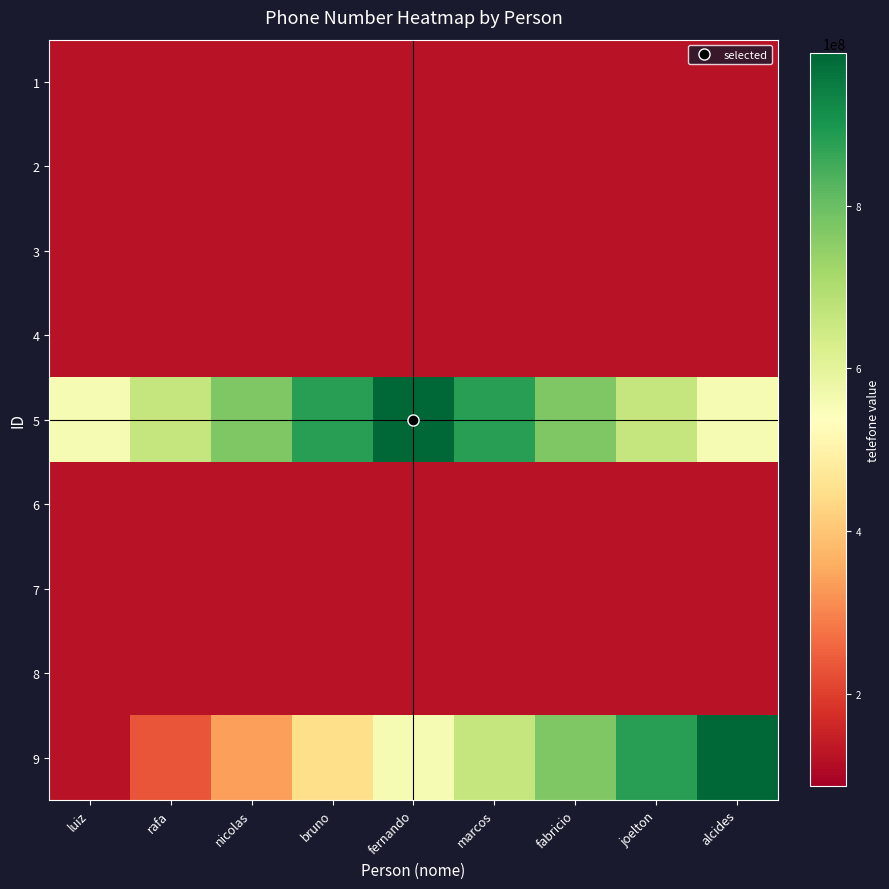

Reading right to left, transcribe all the data shown in this chart.

1: alcides=123123123.0	joelton=123164831.2	fabricio=123206539.5	marcos=123248247.8	fernando=123289956.0	bruno=123331664.2	nicolas=123373372.5	rafa=123415080.8	luiz=123456789.0
2: alcides=123164830.2	joelton=123206537.5	fabricio=123248244.8	marcos=123289952.0	fernando=123331659.2	bruno=123373366.5	nicolas=123415073.8	rafa=123456781.0	luiz=123415073.8
3: alcides=123206537.8	joelton=123248245.1	fabricio=123289952.5	marcos=123331659.9	fernando=123373367.2	bruno=123415074.6	nicolas=123456782.0	rafa=123415074.6	luiz=123373367.2
4: alcides=123248244.4	joelton=123289951.5	fabricio=123331658.6	marcos=123373365.8	fernando=123415072.9	bruno=123456780.0	nicolas=123415072.9	rafa=123373365.8	luiz=123331658.6
5: alcides=555388722.0	joelton=663455121.8	fabricio=771521521.5	marcos=879587921.2	fernando=987654321.0	bruno=879587921.2	nicolas=771521521.5	rafa=663455121.8	luiz=555388722.0
6: alcides=123123123.0	joelton=123123123.0	fabricio=123123123.0	marcos=123123123.0	fernando=123123123.0	bruno=123123123.0	nicolas=123123123.0	rafa=123123123.0	luiz=123123123.0
7: alcides=123340036.5	joelton=123376188.8	fabricio=123412341.0	marcos=123376188.8	fernando=123340036.5	bruno=123303884.2	nicolas=123267732.0	rafa=123231579.8	luiz=123195427.5
8: alcides=123412921.2	joelton=123454321.0	fabricio=123412921.2	marcos=123371521.5	fernando=123330121.8	bruno=123288722.0	nicolas=123247322.2	rafa=123205922.5	luiz=123164522.8
9: alcides=987656789.0	joelton=879590080.8	fabricio=771523372.5	marcos=663456664.2	fernando=555389956.0	bruno=447323247.8	nicolas=339256539.5	rafa=231189831.2	luiz=123123123.0